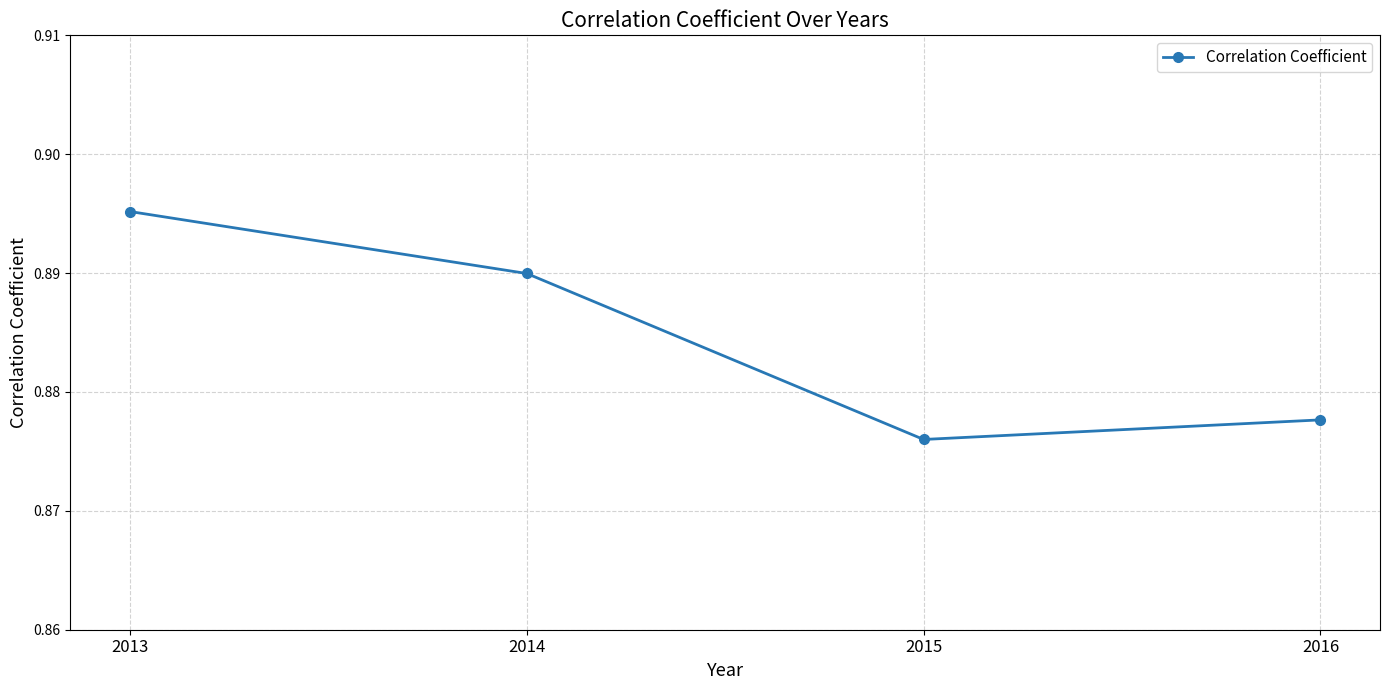

Which category has the lowest value across all series?

2015